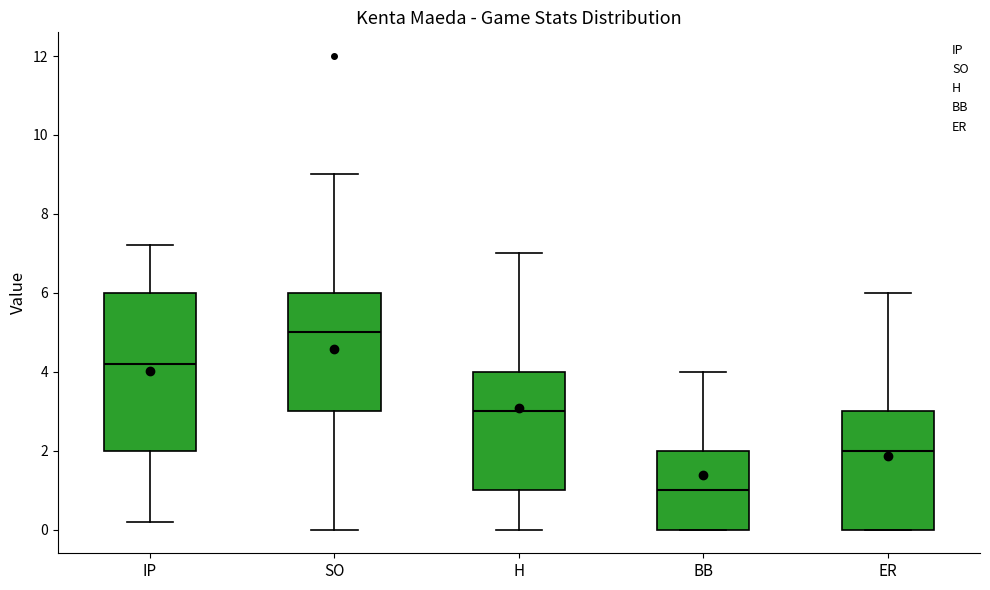

Reading left to right, transcribe this box plot: for each box, give where its median line is, the range the box spans, and where its two whiskers end, as read against the y-axis. The values are not printed on the chart, so give them approximately, as read against the axis.

IP: median 4.2, box 2.0 to 6.0, whiskers 0.2 to 7.2
SO: median 5.0, box 3.0 to 6.0, whiskers 0.0 to 9.0
H: median 3.0, box 1.0 to 4.0, whiskers 0.0 to 7.0
BB: median 1.0, box 0.0 to 2.0, whiskers 0.0 to 4.0
ER: median 2.0, box 0.0 to 3.0, whiskers 0.0 to 6.0